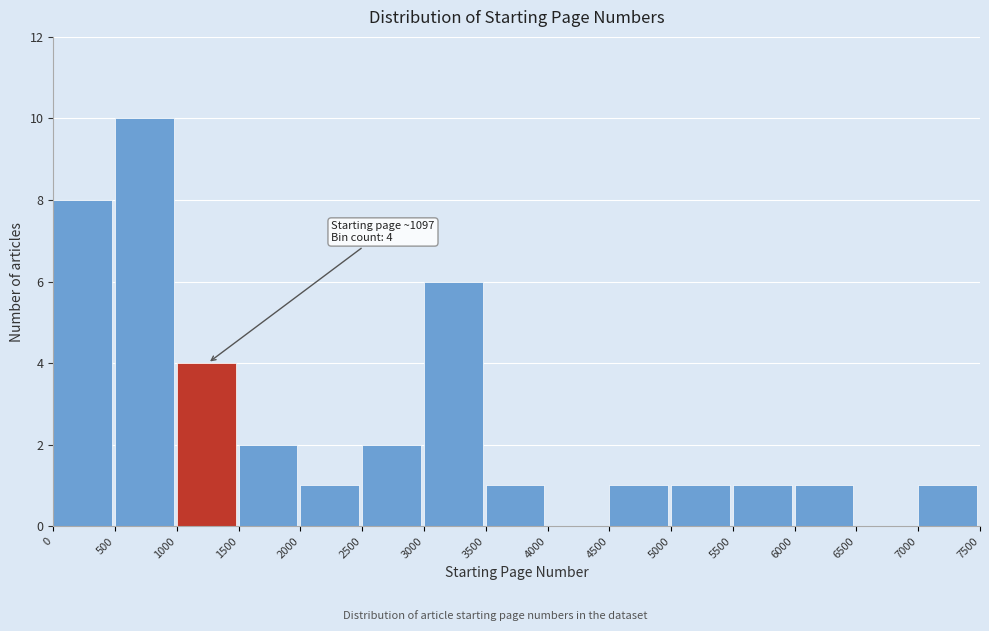

Over which range of the x-axis is the bar tallest?

500 to 1000